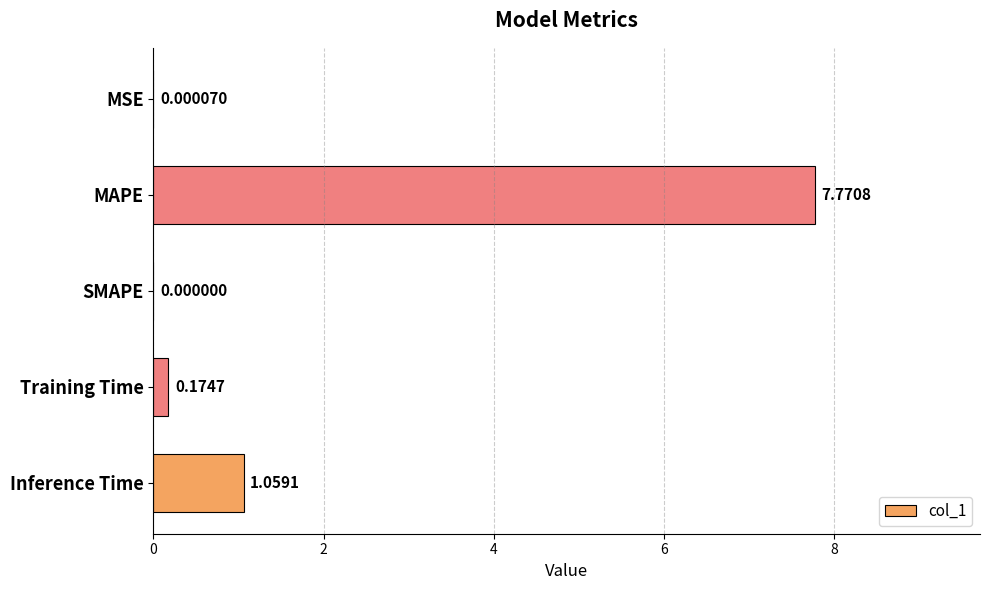

What is the sum of the values at MAPE and Training Time?

7.9